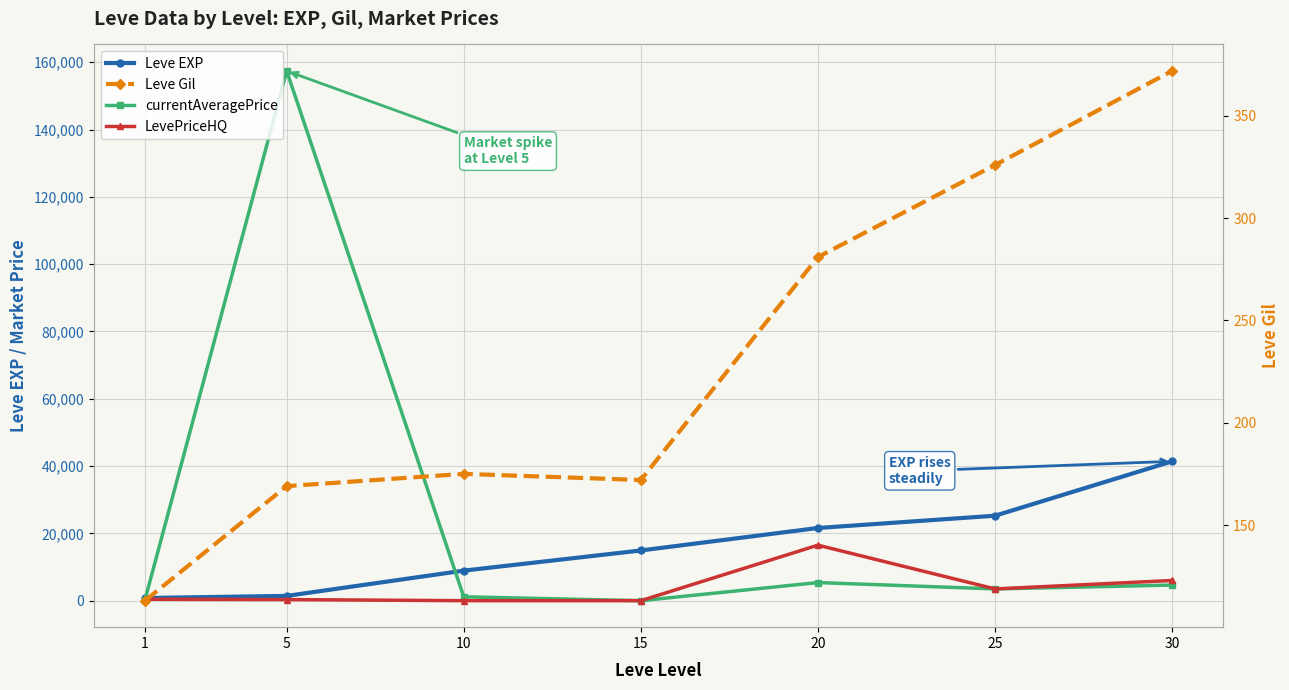

How many interior local valleys does the currentAveragePrice series have?

2